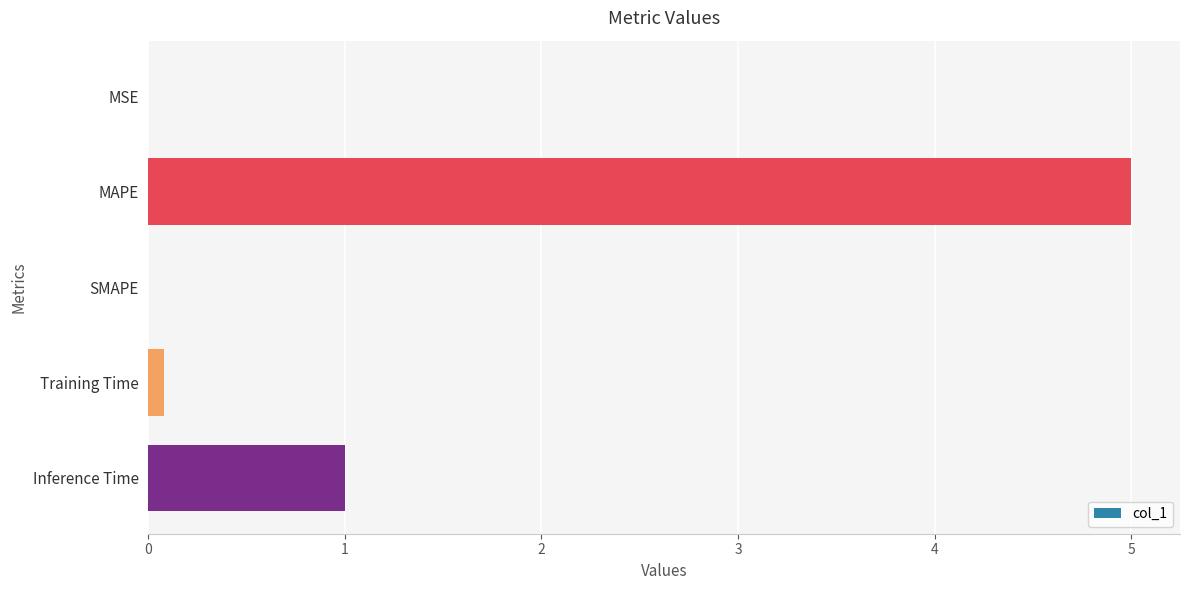

What is the maximum value shown in the chart?

5.0